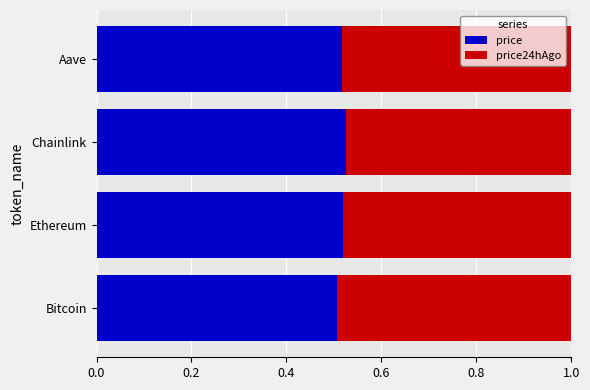

What are all the series names shown in the legend?

price, price24hAgo